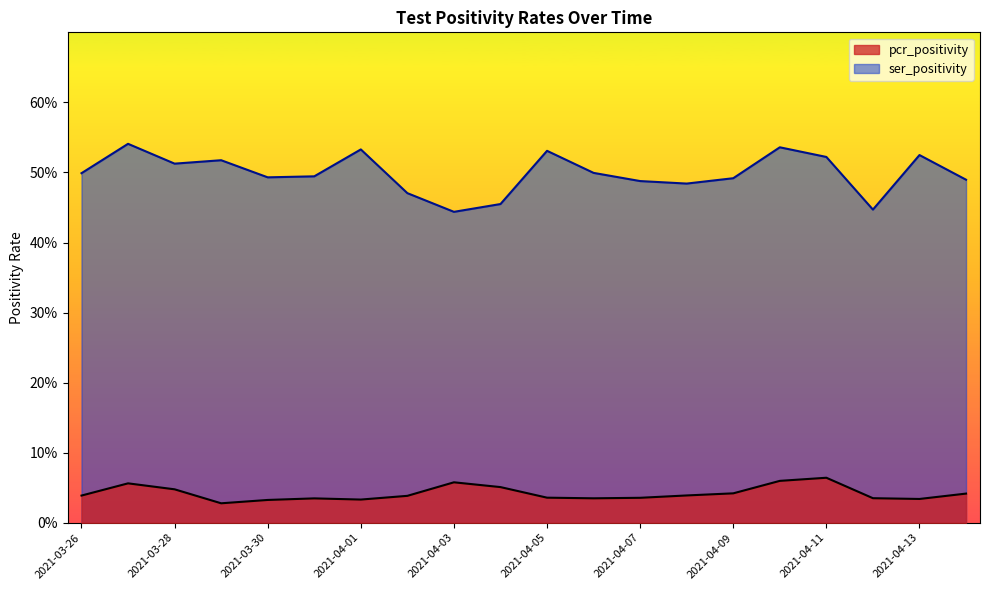

Which series changed the most between 2021-04-02 and 2021-04-09?

ser_positivity